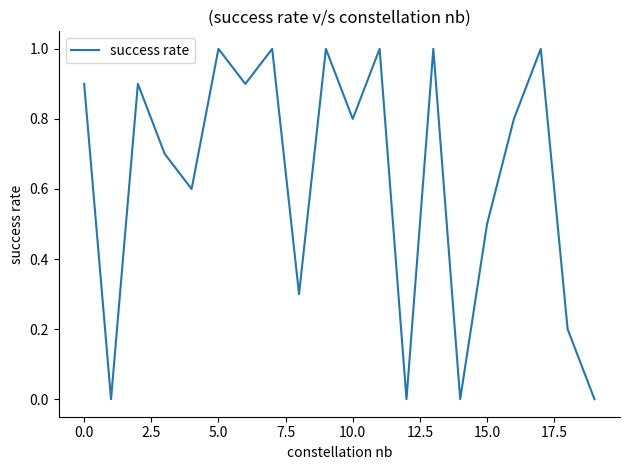

What is the difference between the maximum and minimum values?

1.0